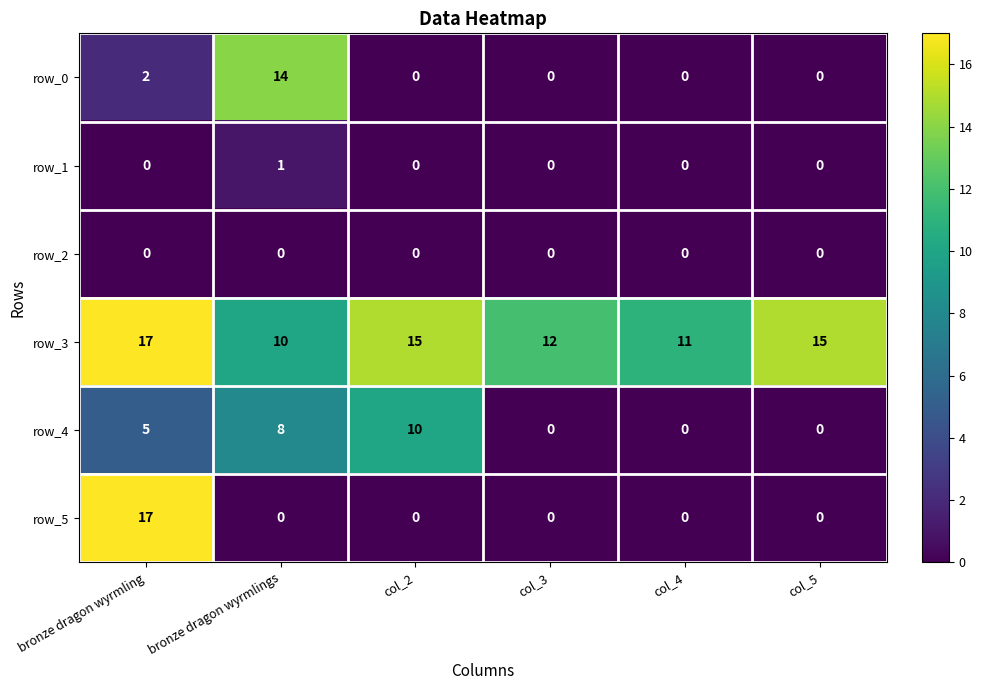

What is the difference between the row_4 values at bronze dragon wyrmling and bronze dragon wyrmlings?

3